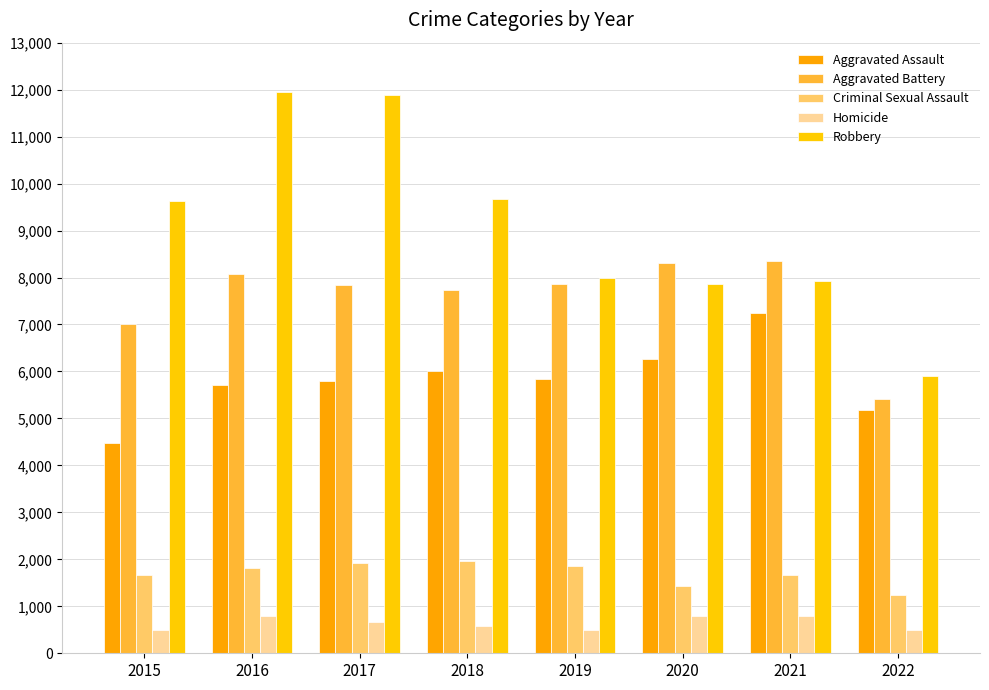

Reading left to right, what are all the values shown in this chart?

Aggravated Assault: 4480	5712	5793	6001	5840	6263	7241	5180
Aggravated Battery: 7018	8085	7845	7735	7857	8319	8348	5412
Criminal Sexual Assault: 1658	1811	1932	1967	1866	1440	1673	1241
Homicide: 496	786	672	589	498	785	801	501
Robbery: 9638	11960	11880	9679	7994	7855	7920	5899